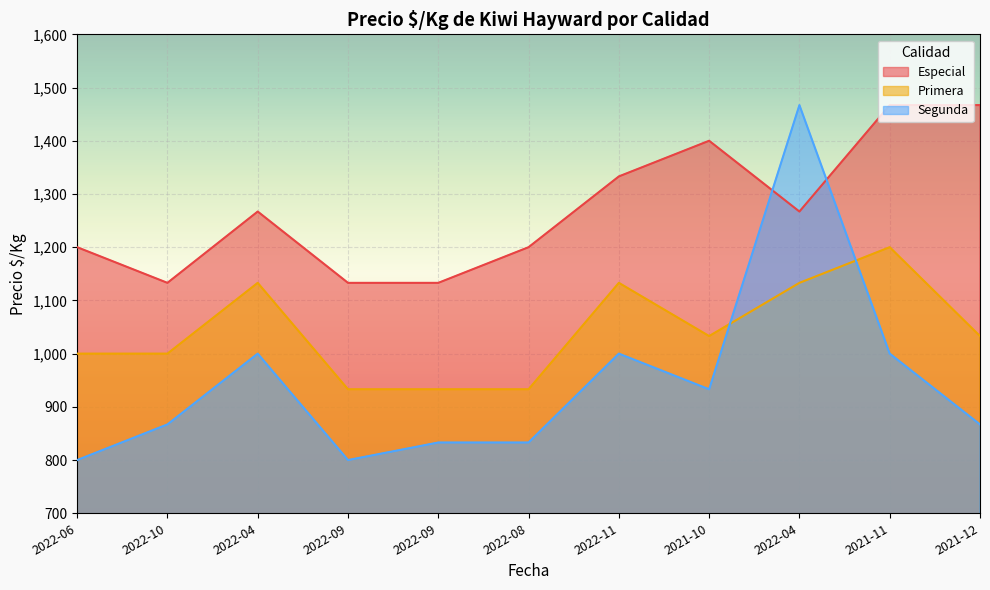

At which category does Especial reach its first local valley?

2022-10